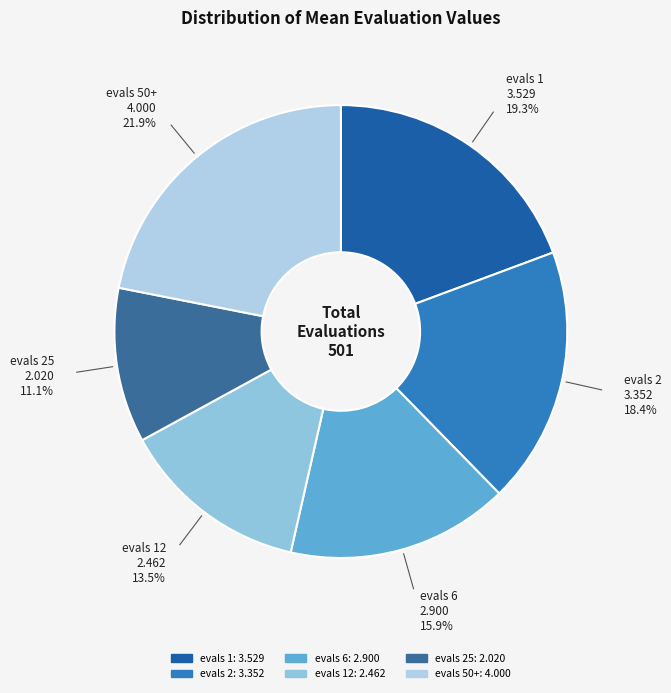

How many slices are in this pie chart?

6